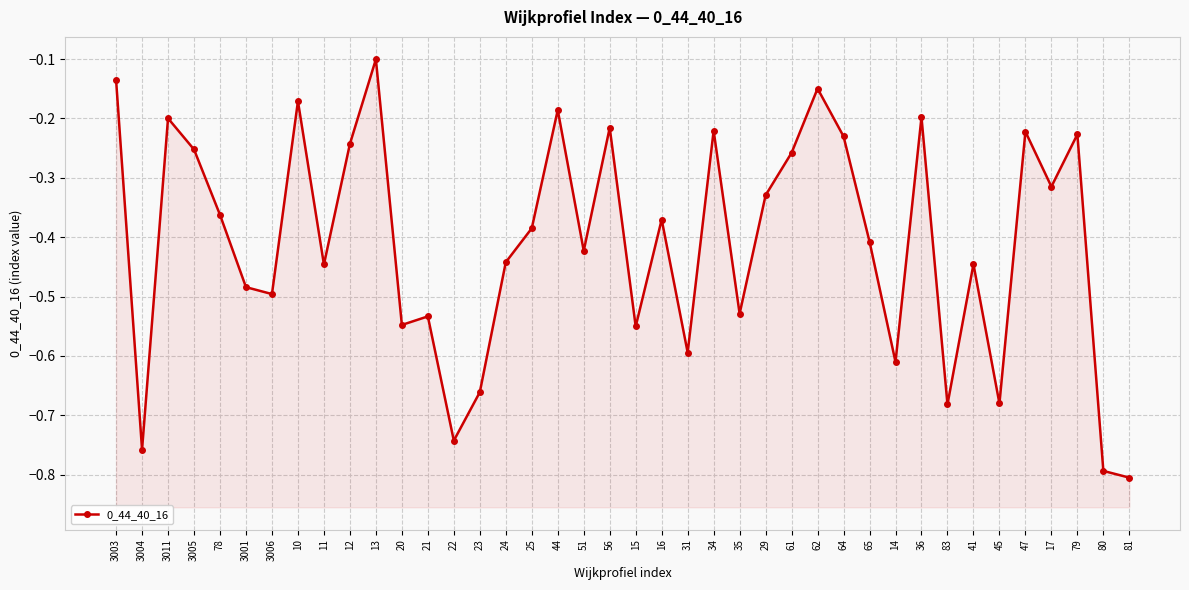

What is the maximum value shown in the chart?

-0.1